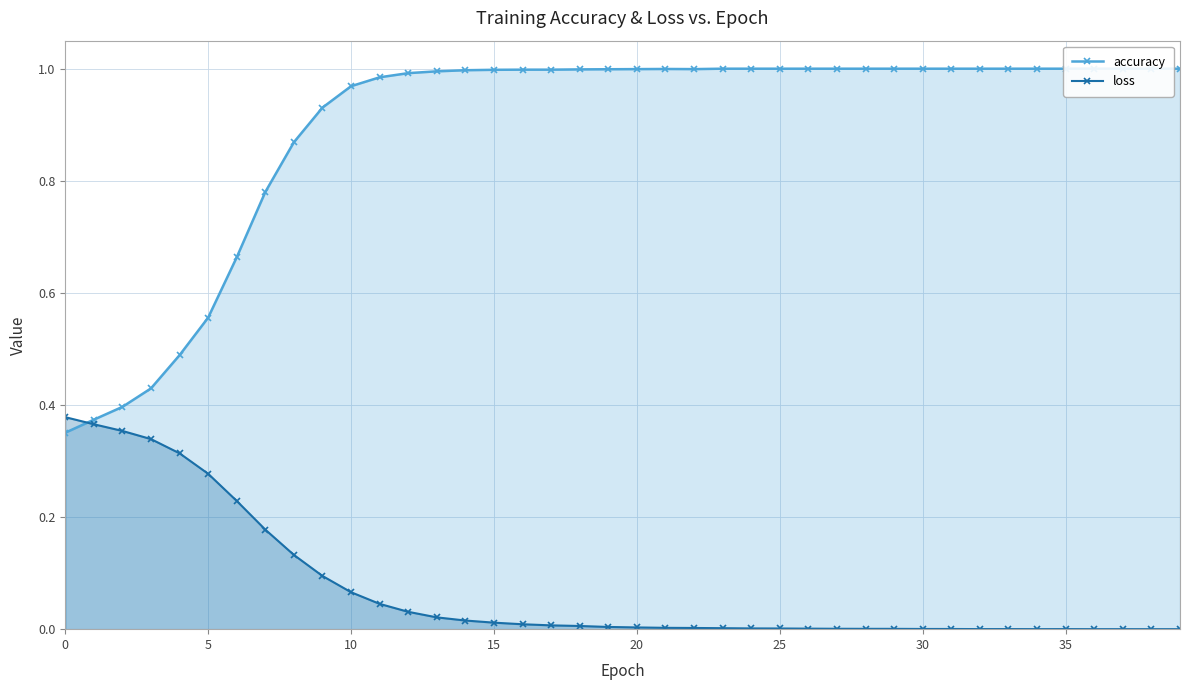

At how many categories does at least one series exceed 0?

40